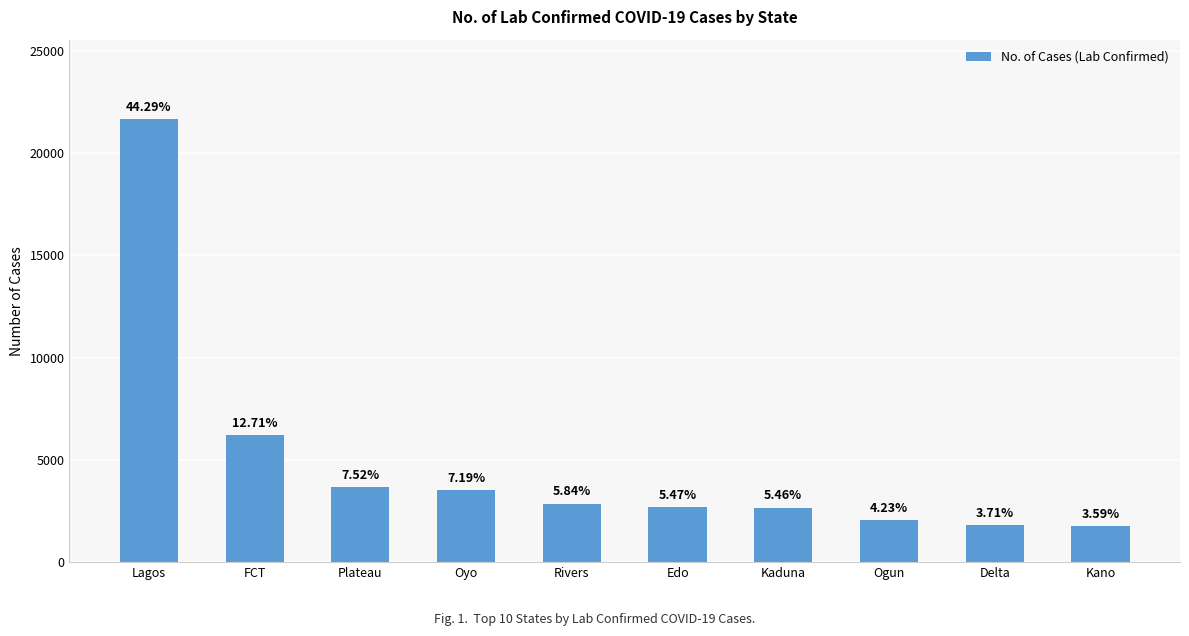

Does the chart contain any negative values?

No